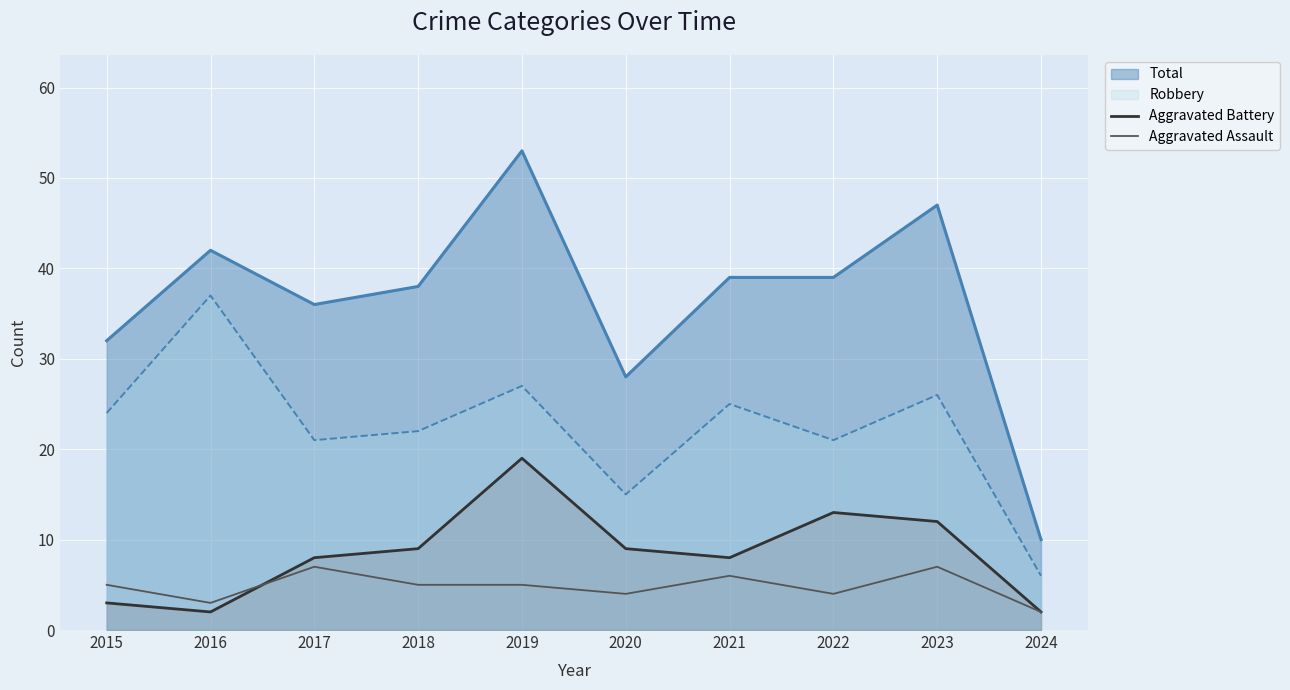

After their last crossing, which series has the higher values: Aggravated Assault or Aggravated Battery?

Aggravated Battery